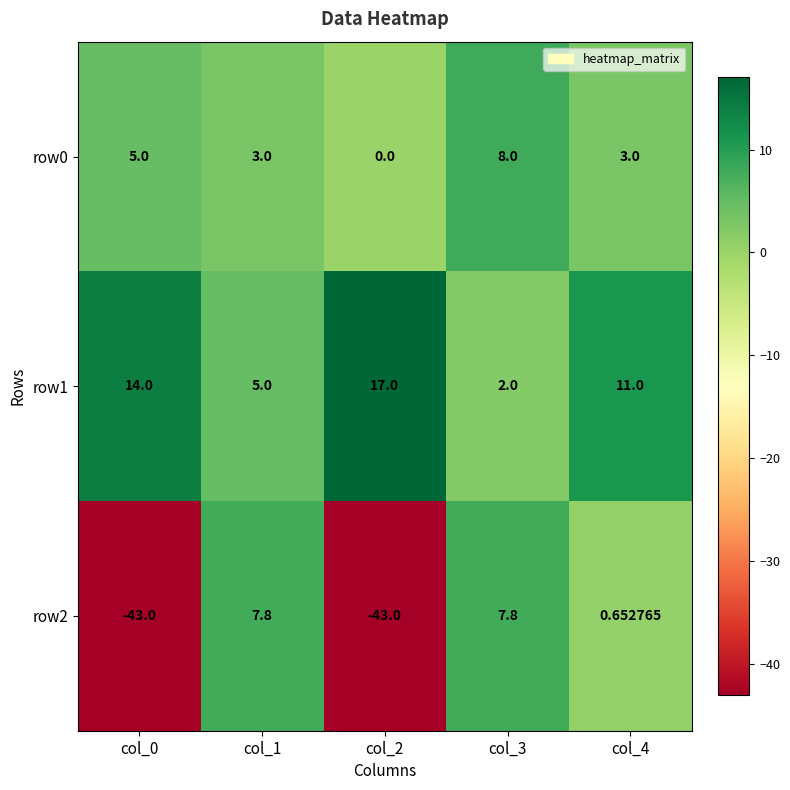

Reading left to right, what are all the values shown in this chart?

row0: col_0=5.0	col_1=3.0	col_2=0.0	col_3=8.0	col_4=3.0
row1: col_0=14.0	col_1=5.0	col_2=17.0	col_3=2.0	col_4=11.0
row2: col_0=-43.0	col_1=7.8	col_2=-43.0	col_3=7.8	col_4=0.7